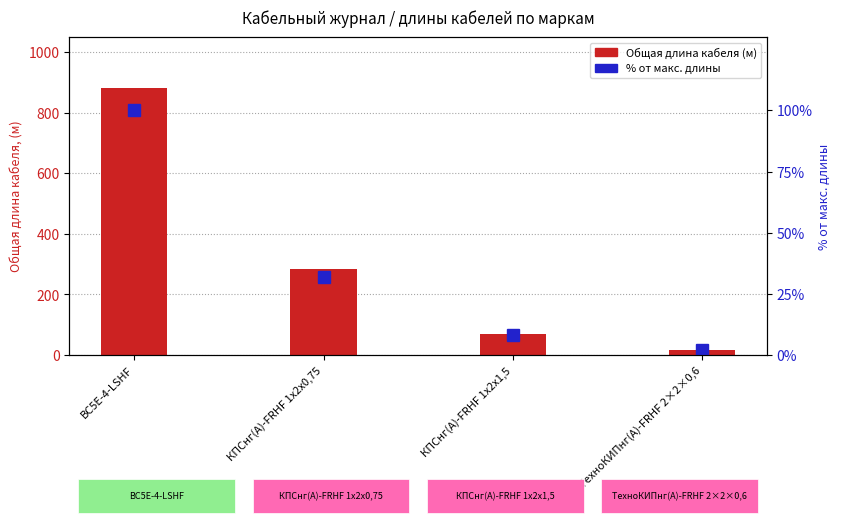

What is the total value across all series at ТехноКИПнг(А)-FRHF 2×2×0,6?

17